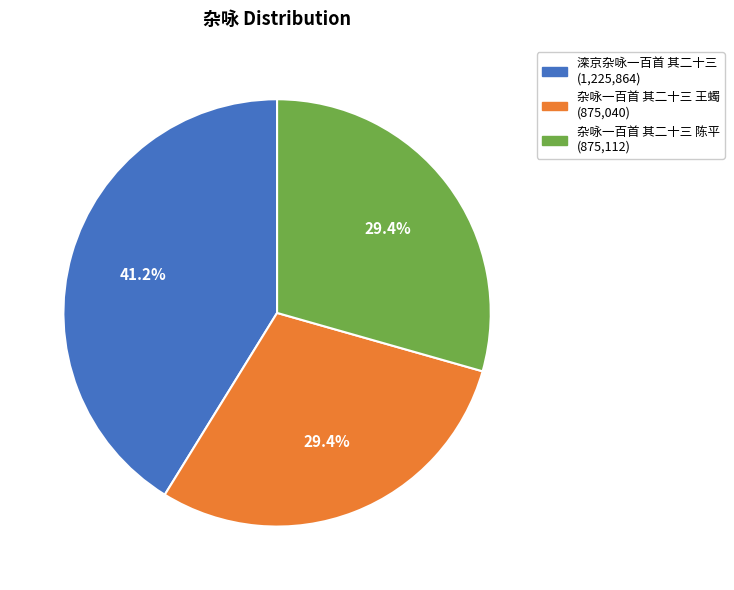

To the nearest percent, what is the difference between the 杂咏一百首 其二十三 王蠋 and 滦京杂咏一百首 其二十三 slice percentages?

12%